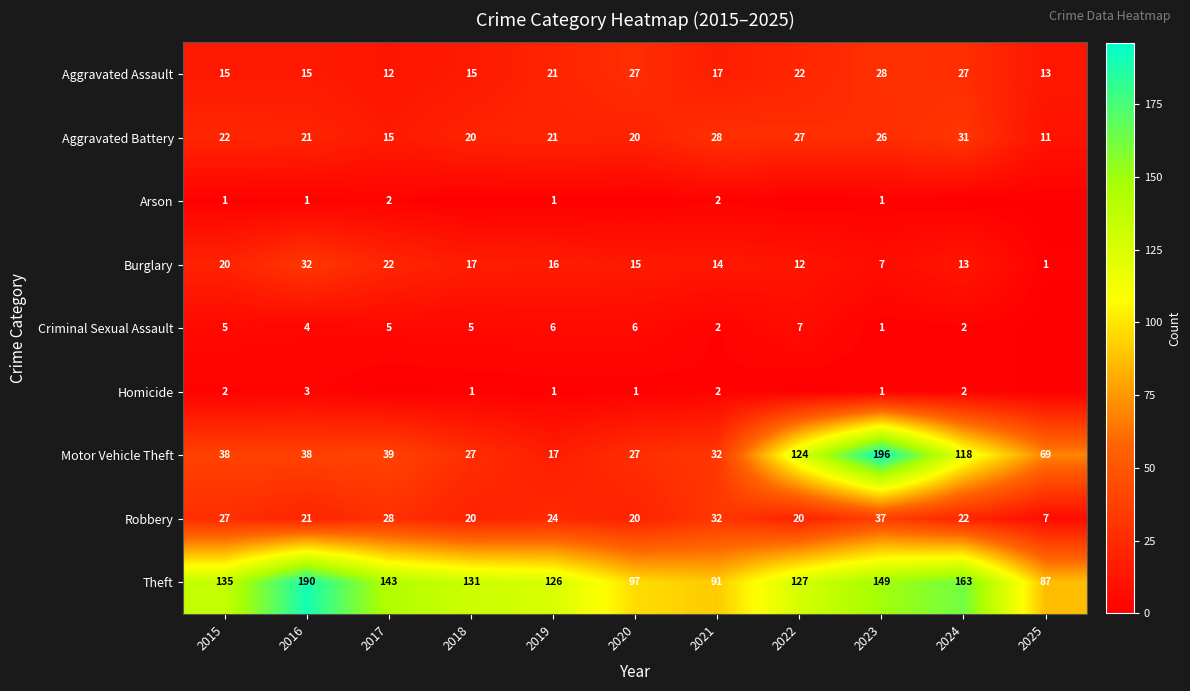

How many values in the Aggravated Battery series are below 21?

4